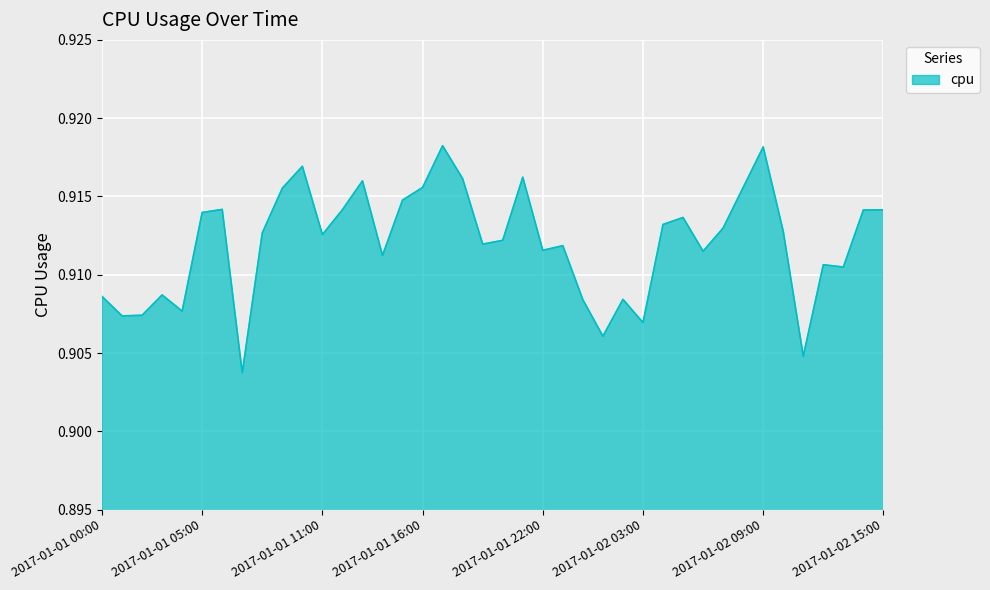

Is this an area chart (filled region under the line)?

Yes